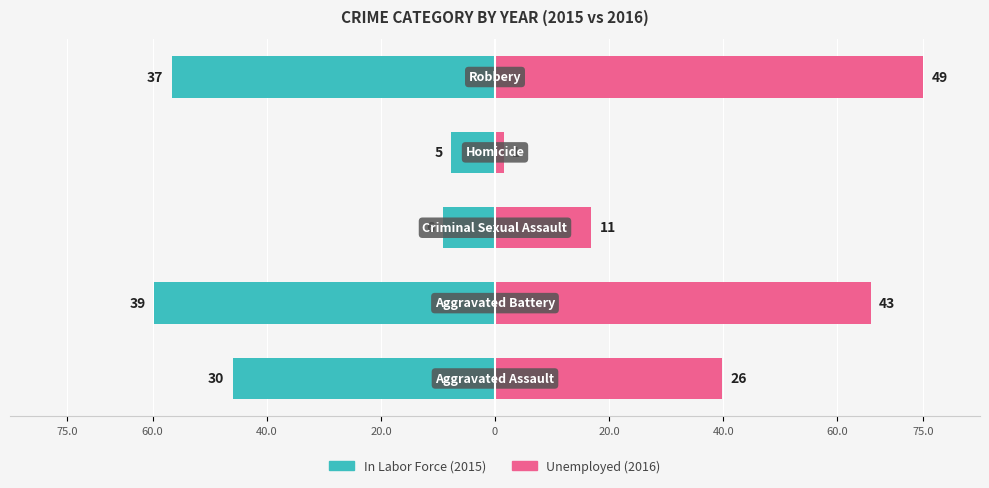

What position from the right is 40.0?

3